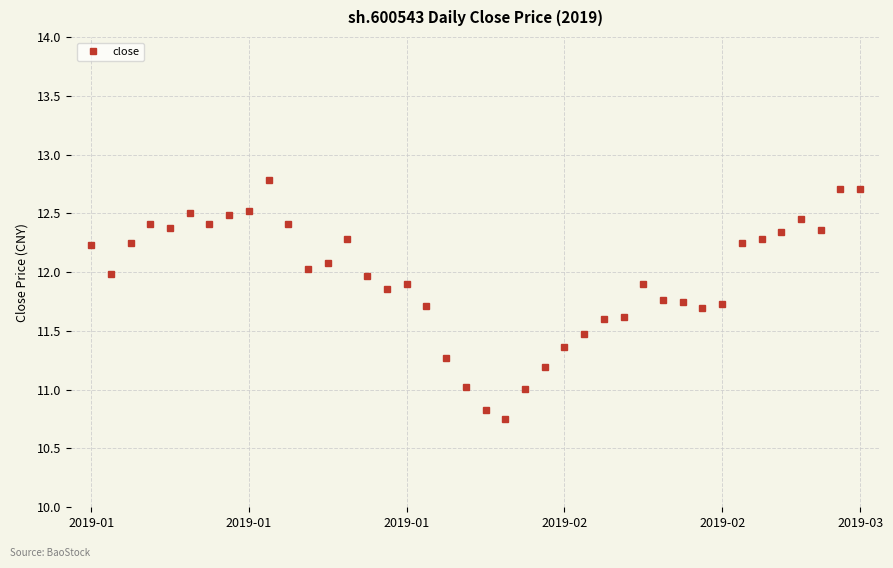

What is the value of the 26th point from the left?

11.5